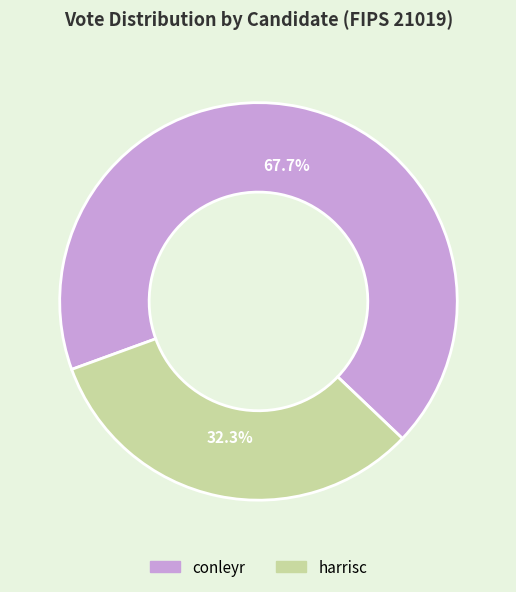

What is the largest slice in the pie chart?

conleyr